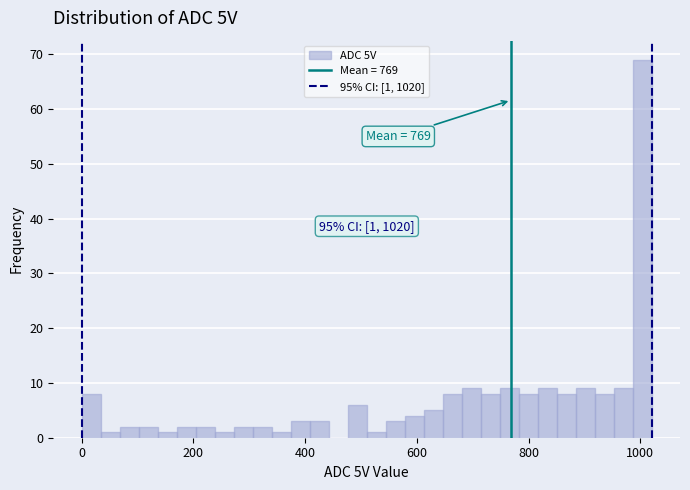

Around what value on the x-axis is the tallest bar? Give the approximate position of its centre, as read against the axis.

1000